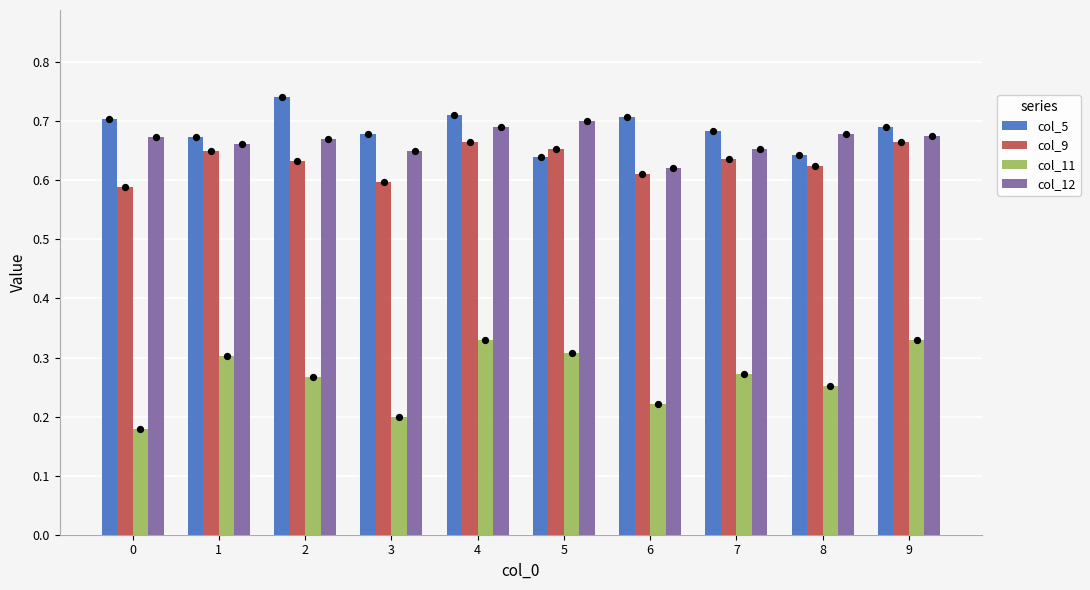

At which category is the sum across all series the highest?

4